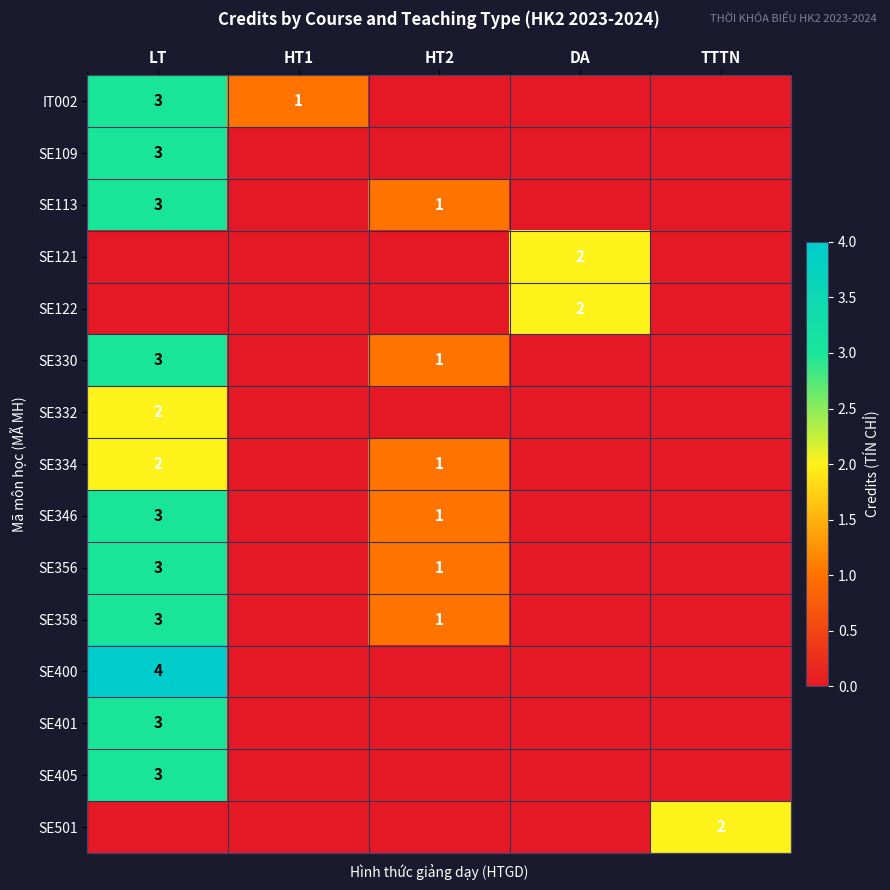

Which series has the largest range (max minus min)?

SE400